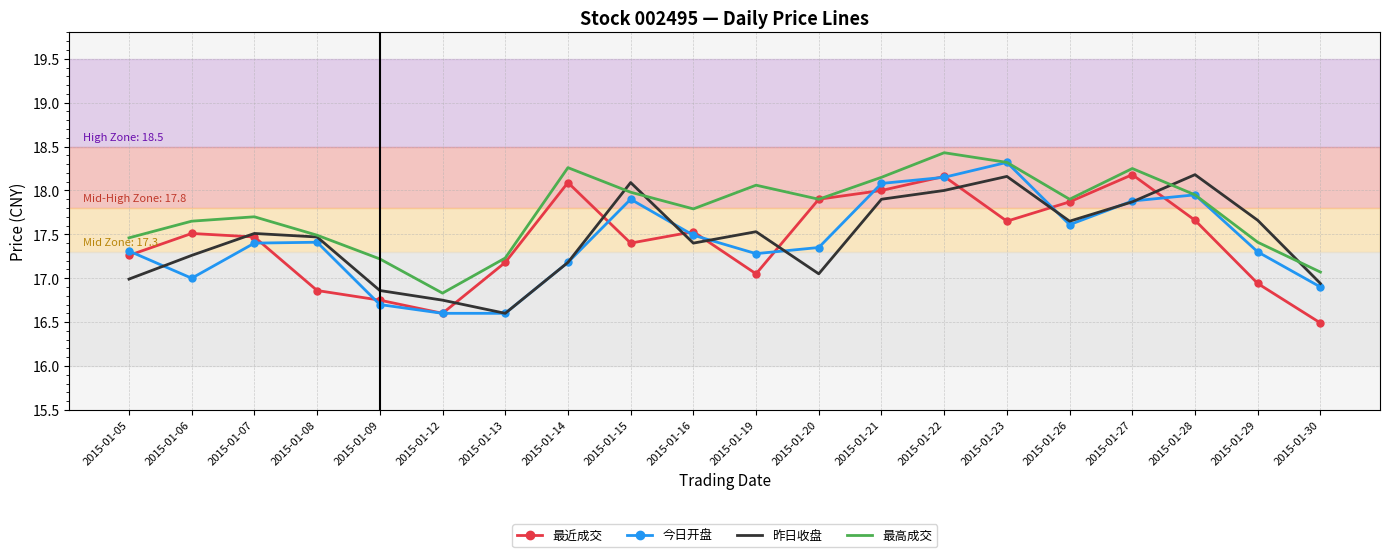

At which category is the sum across all series the highest?

2015-01-22